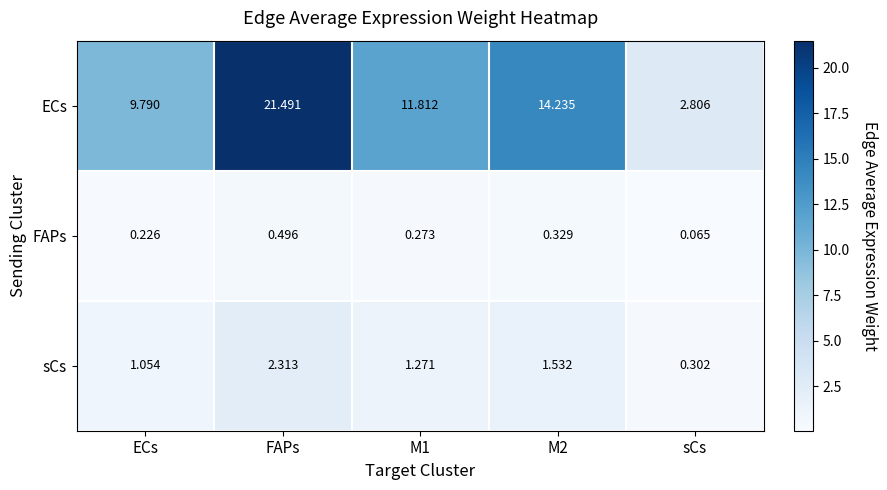

Which series changed the most between ECs and FAPs?

ECs